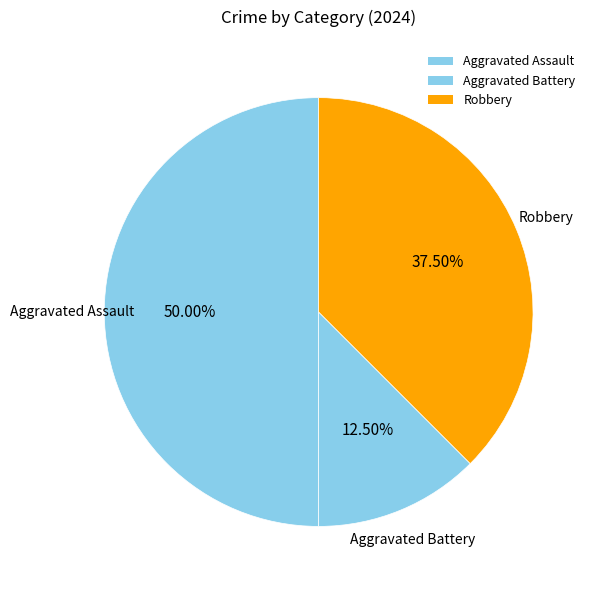

The Aggravated Battery slice represents 27% of the pie. True or false?

False